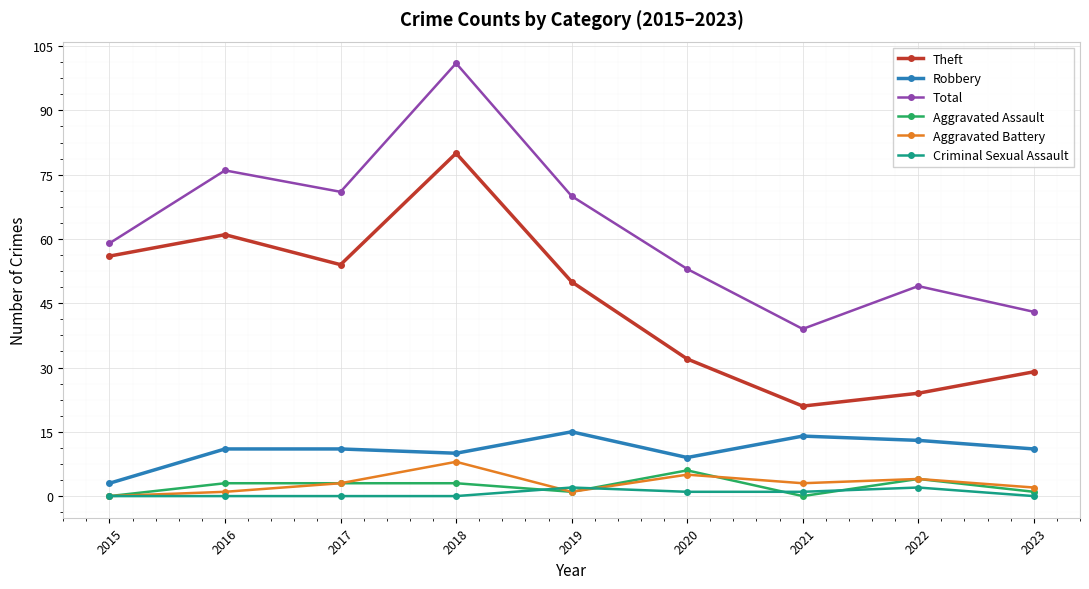

Does the chart have visible grid lines?

Yes